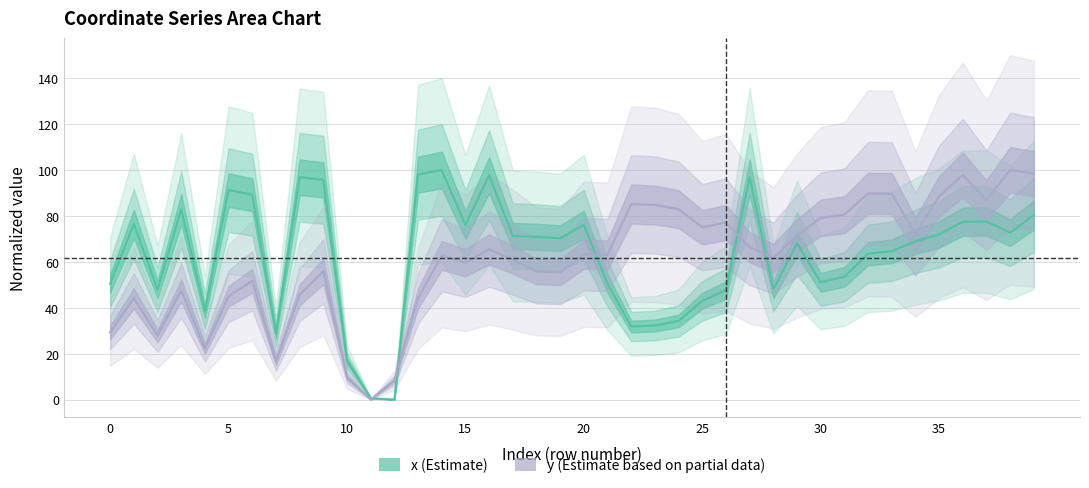

How many lines are shown in the chart?

2